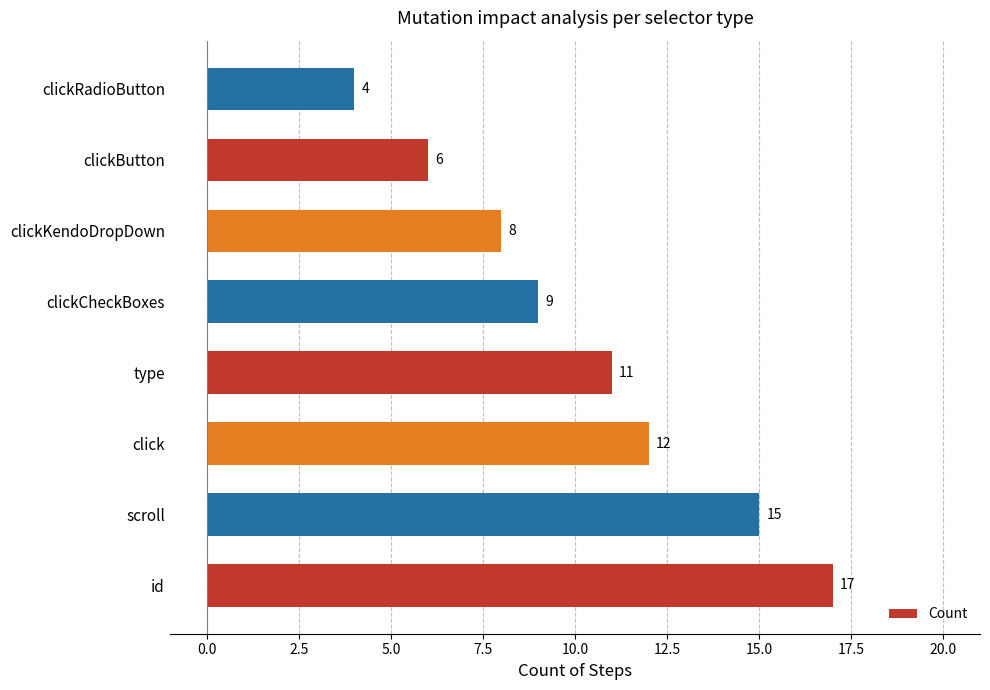

How many series are shown in this chart?

1